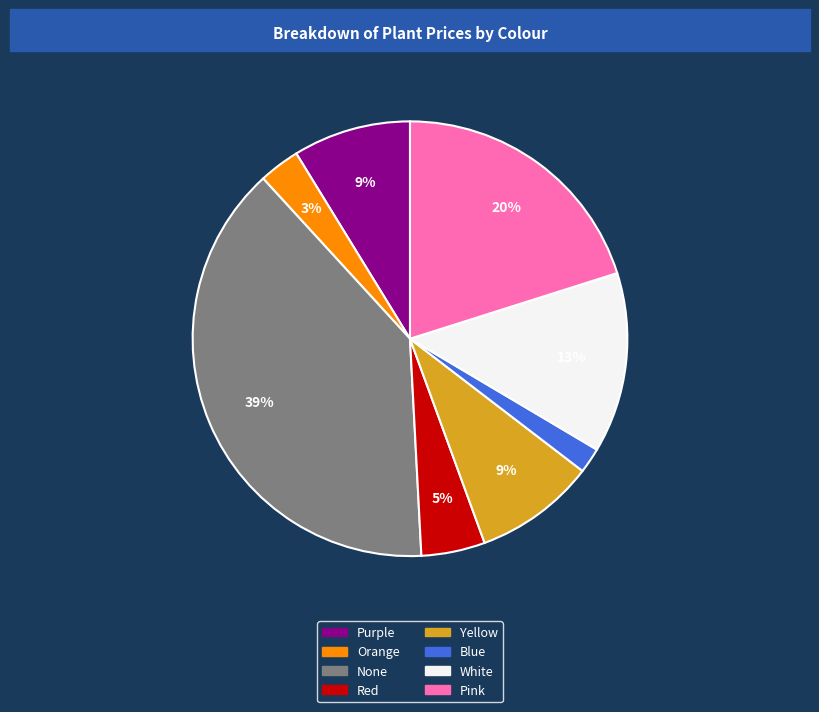

Between Orange and Pink, which is larger?

Pink